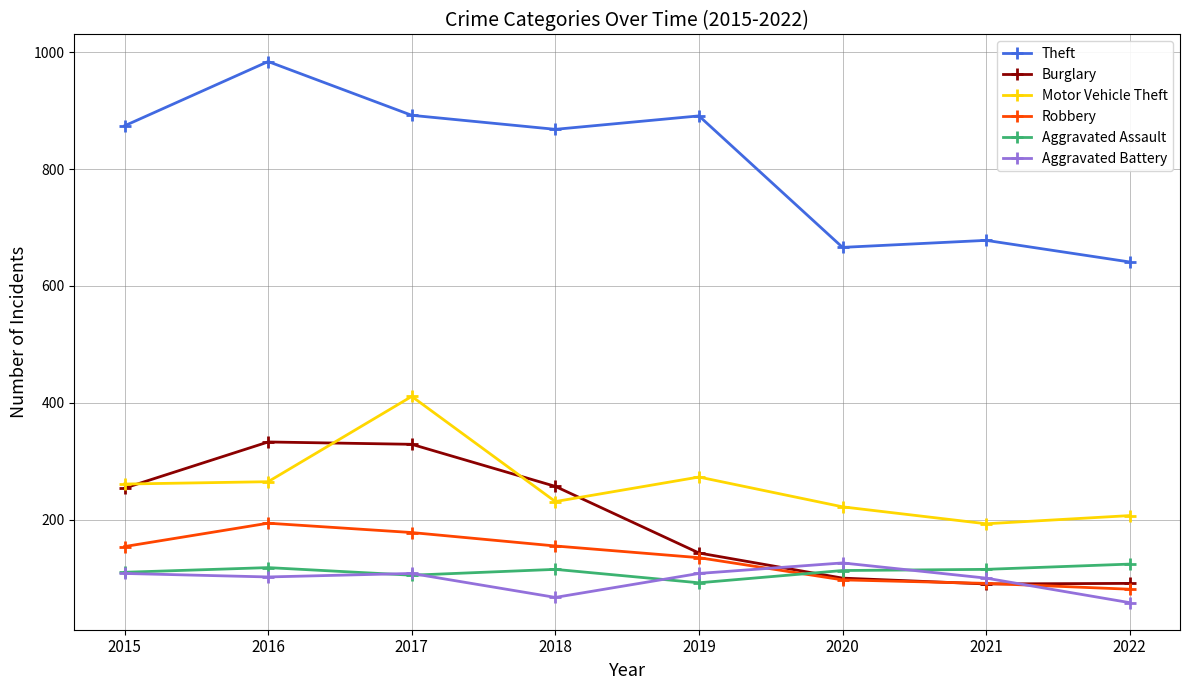

What is the minimum value shown in the chart?

58